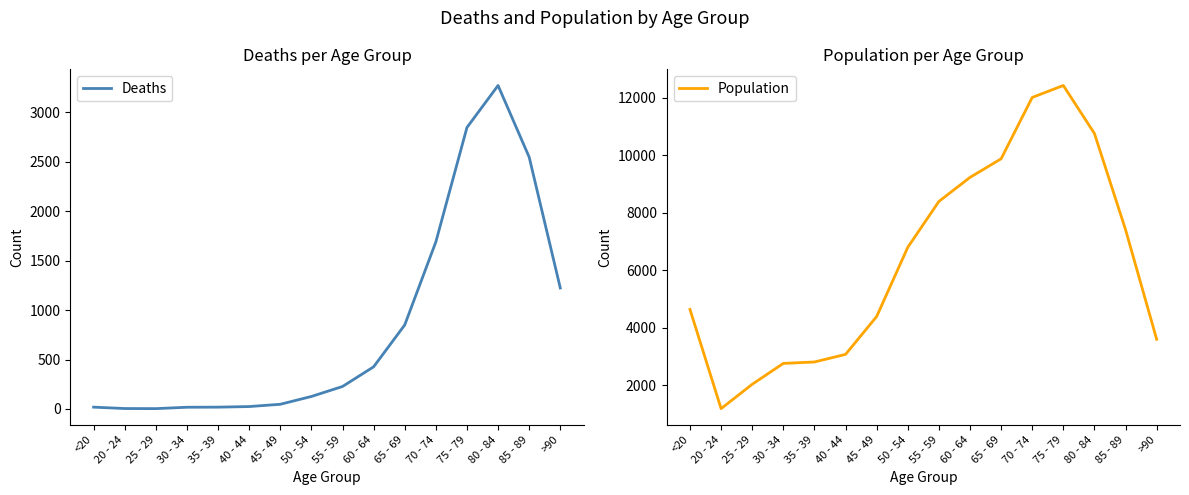

Which has a higher value, <20 or 65 - 69?

65 - 69